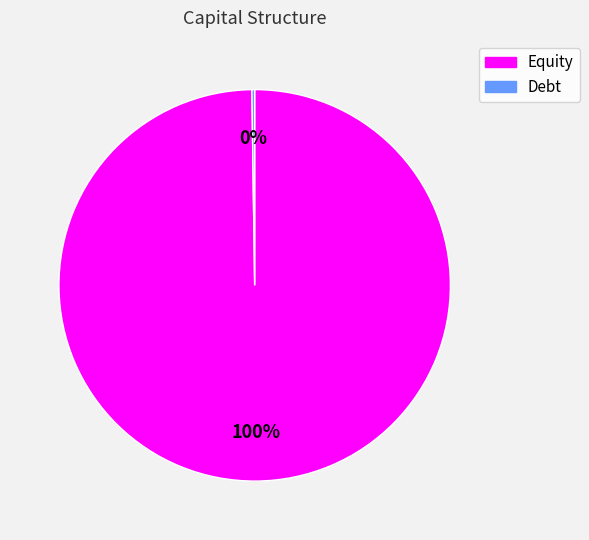

To the nearest percent, what percentage of the pie is Equity?

100%